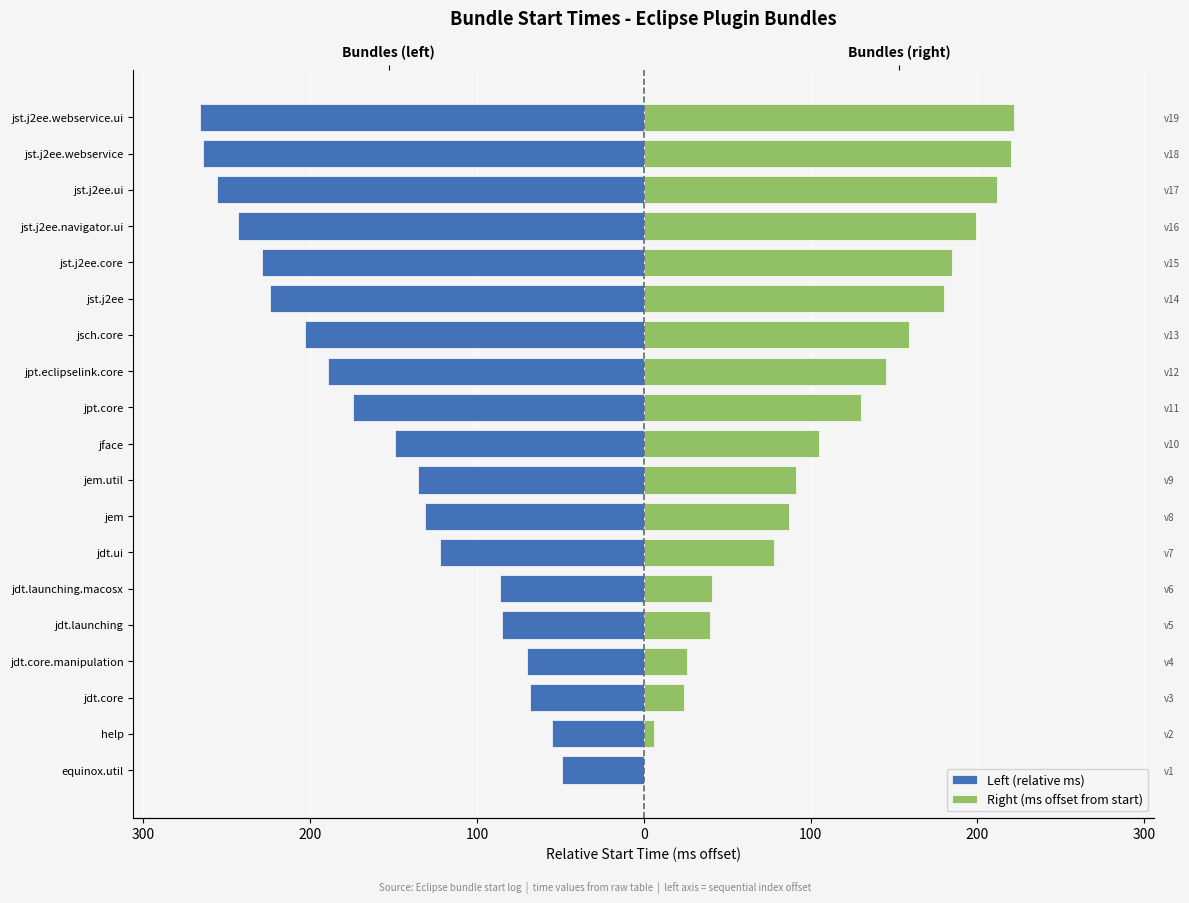

How many distinct data groups are displayed?

2